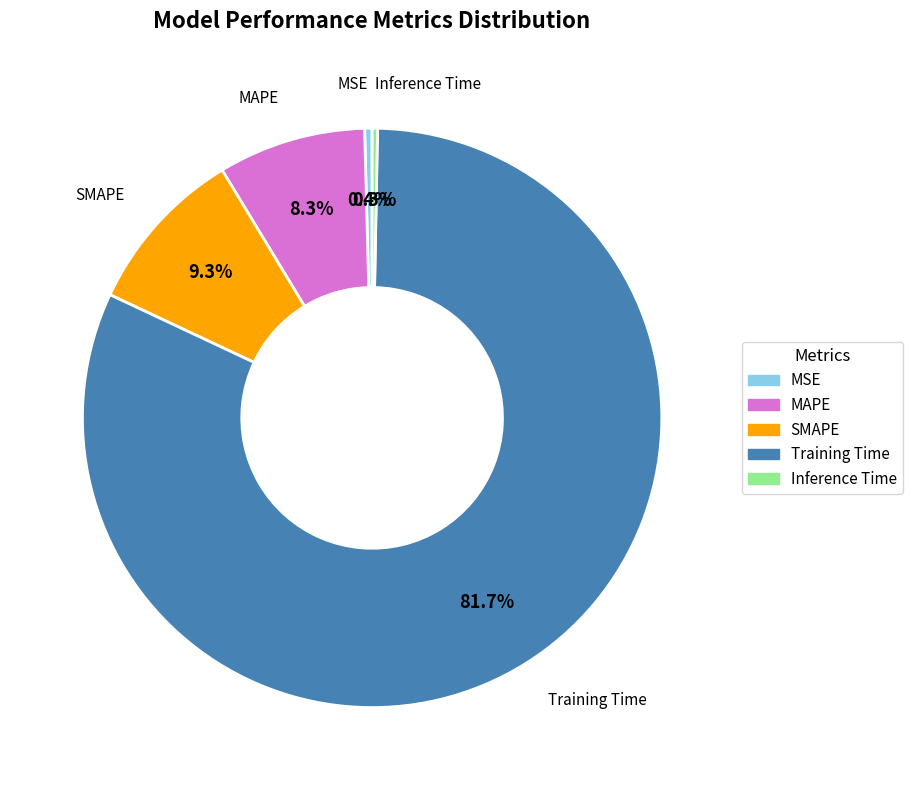

The MSE slice represents 11% of the pie. True or false?

False